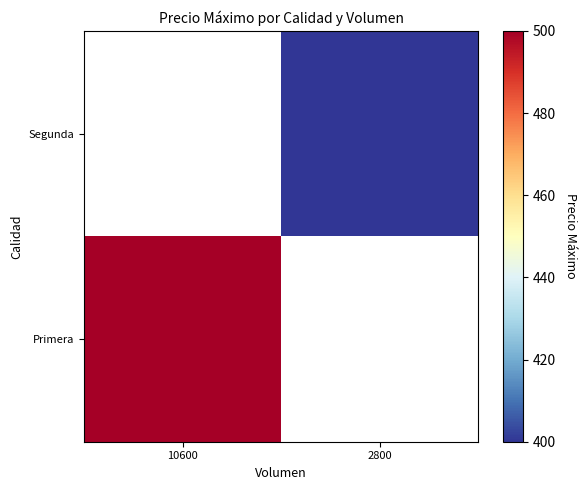

How many values in the Primera series are below 500?

1